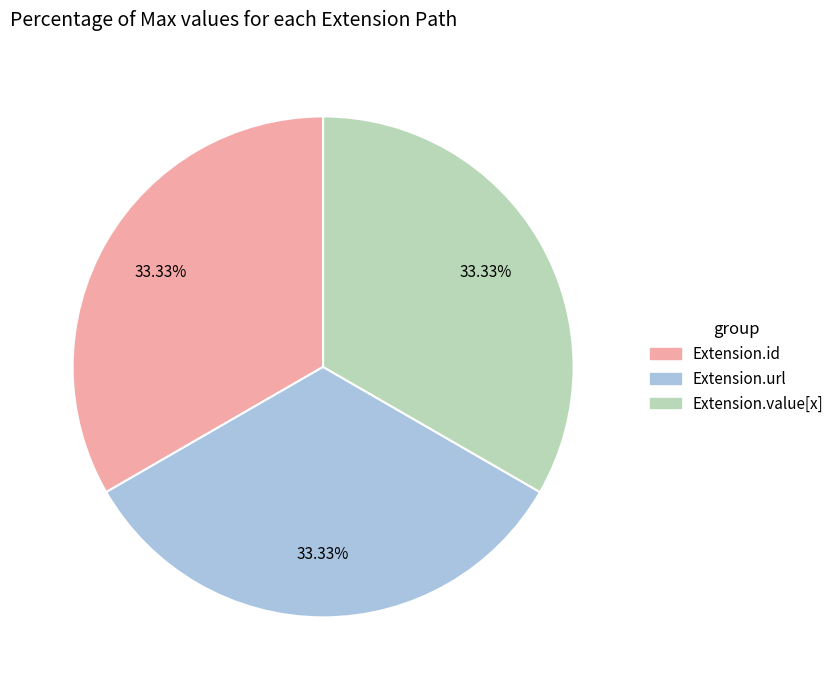

Is there any slice that represents more than half of the pie?

No